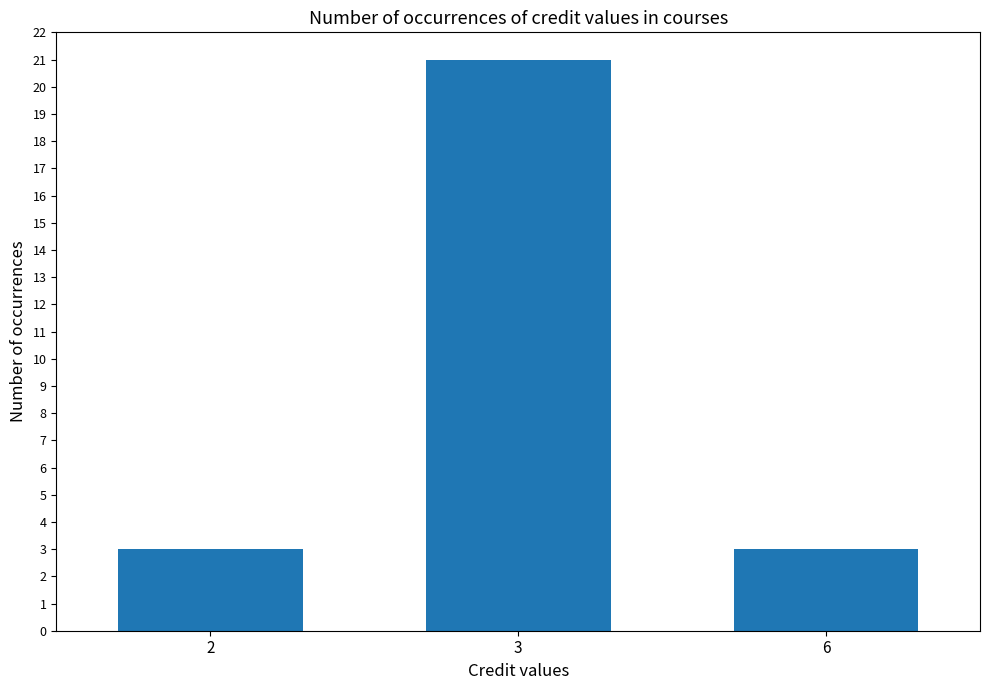

Reading right to left, extract all data points from this chart.

3	21	3